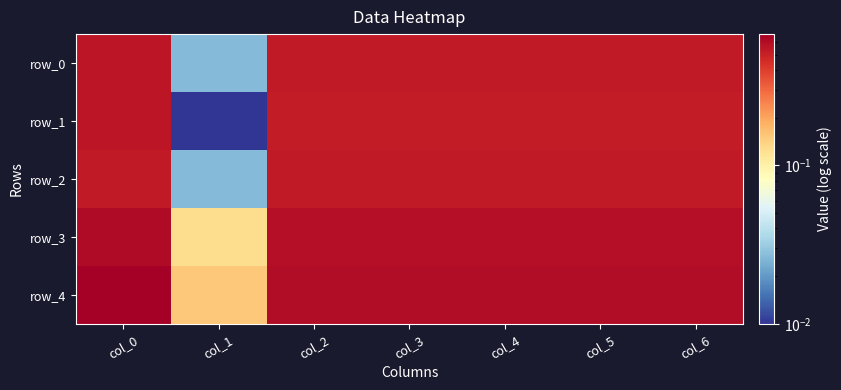

Which series has the largest total across all categories?

row_4